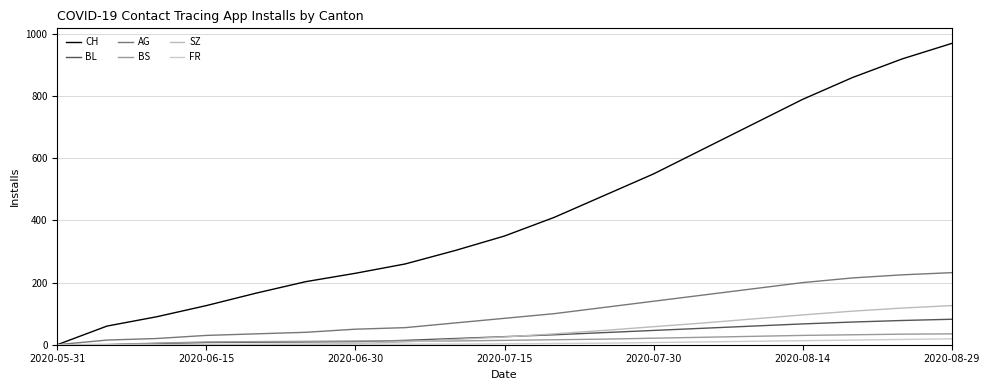

How many lines are shown in the chart?

6